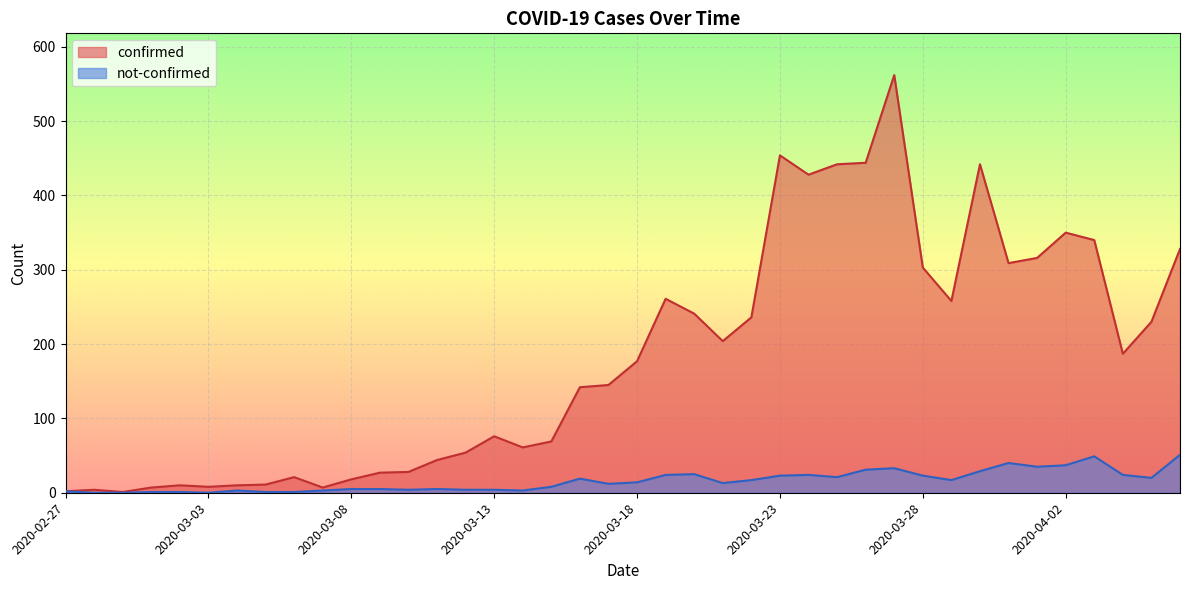

Rank the series at 2020-03-10 from highest to lowest value.

confirmed, not-confirmed